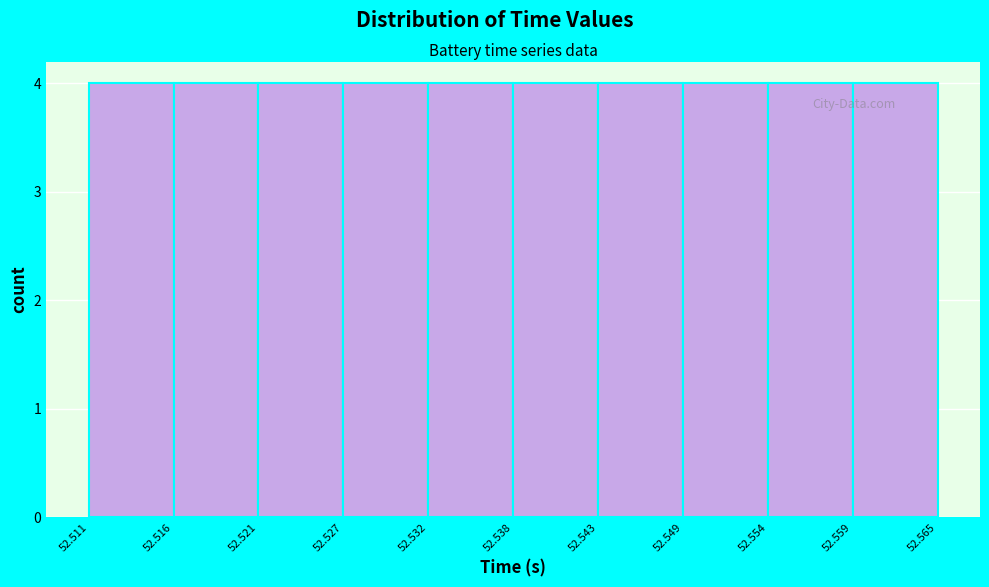

How tall is the bar that spans 52.511 to 52.516 on the x-axis? The values are not printed on the chart, so give them approximately, as read against the axis.

4